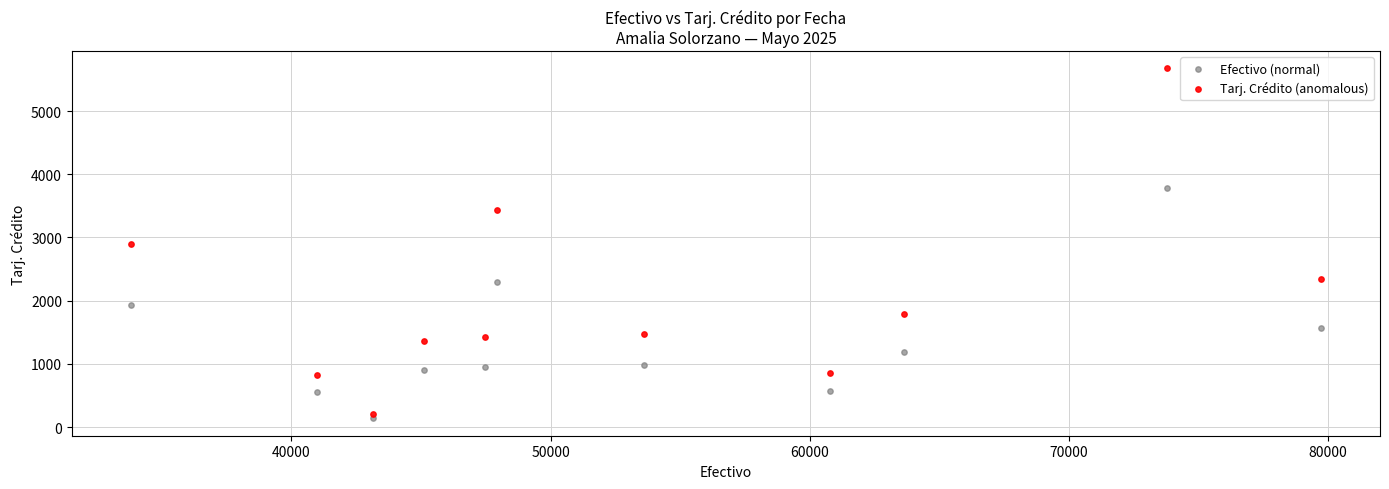

What are all the series names shown in the legend?

Efectivo (normal), Tarj. Crédito (anomalous)